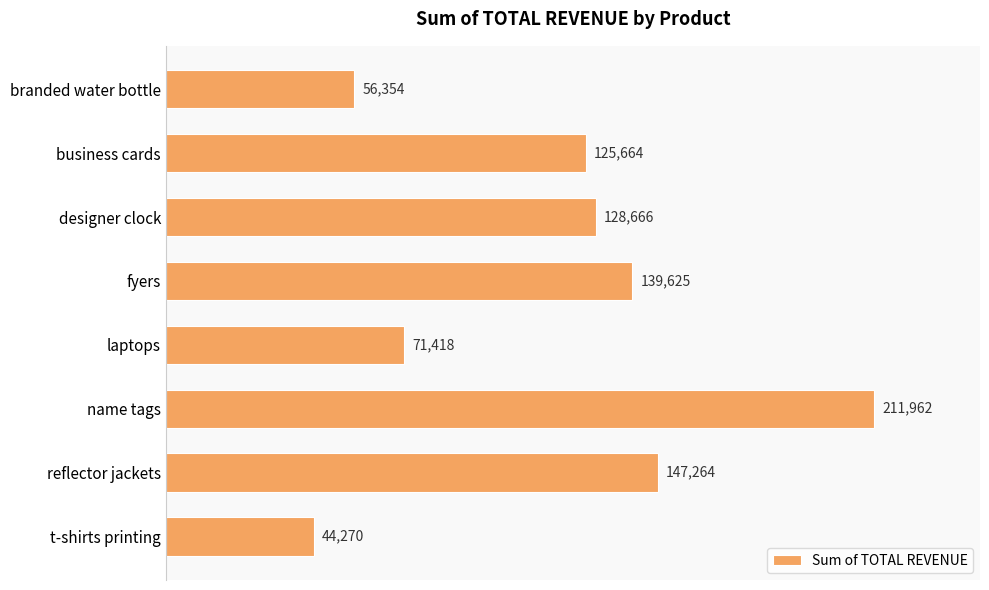

Which category has the lowest value across all series?

t-shirts printing